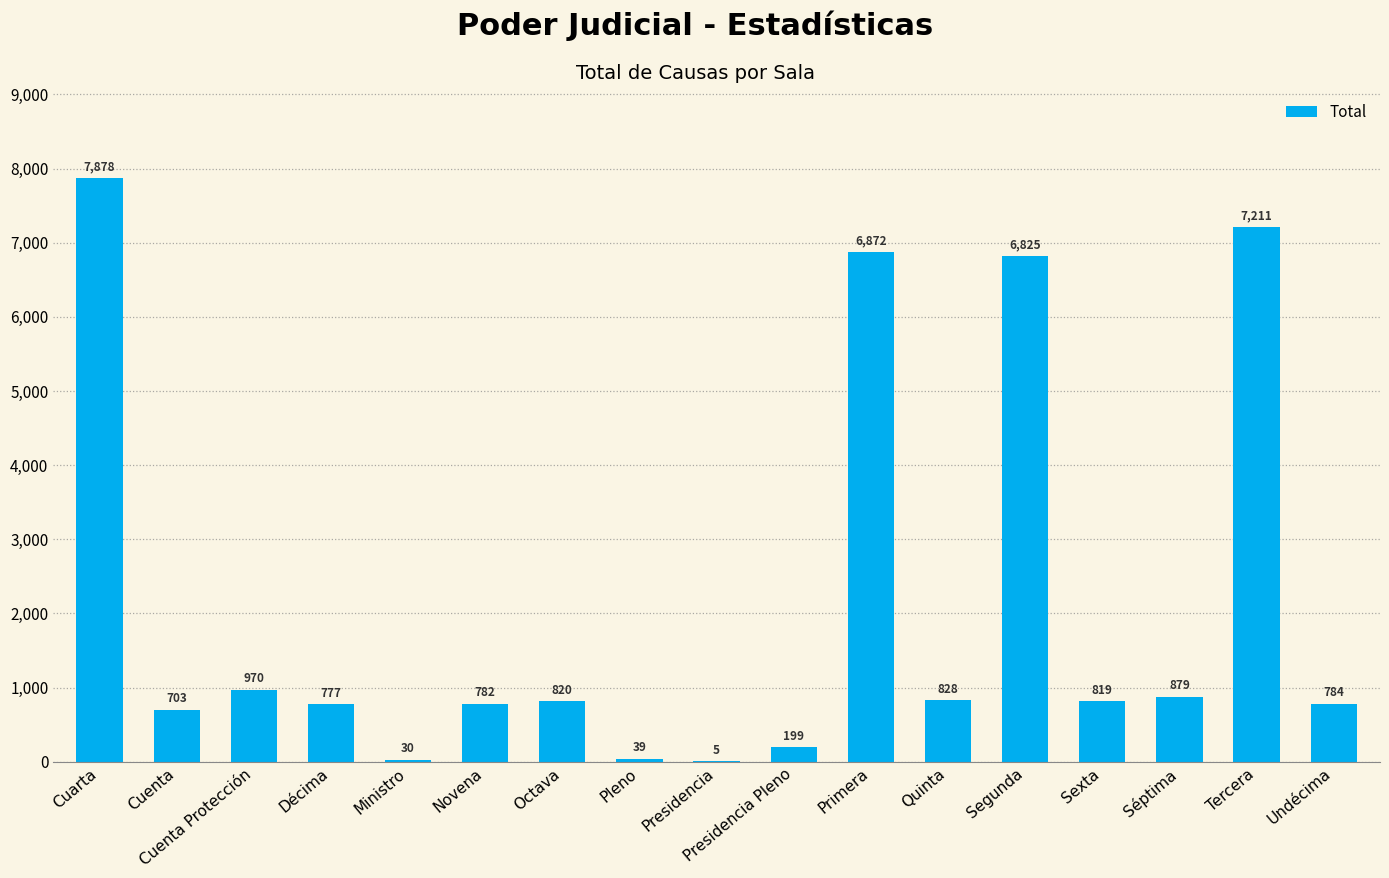

What is the sum of all values?

36421